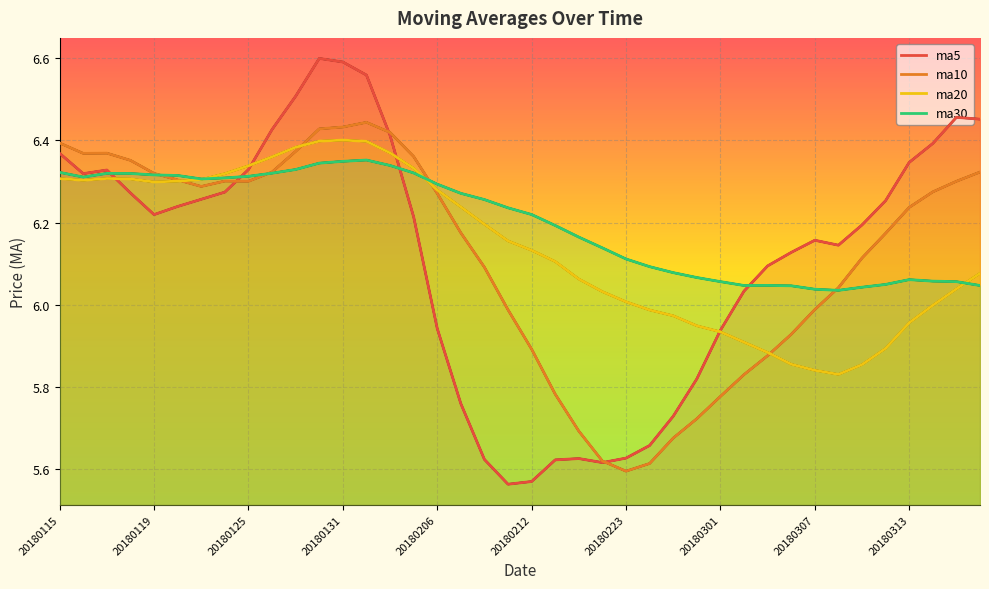

What is the approximate value of ma10 at 20180202?

6.4